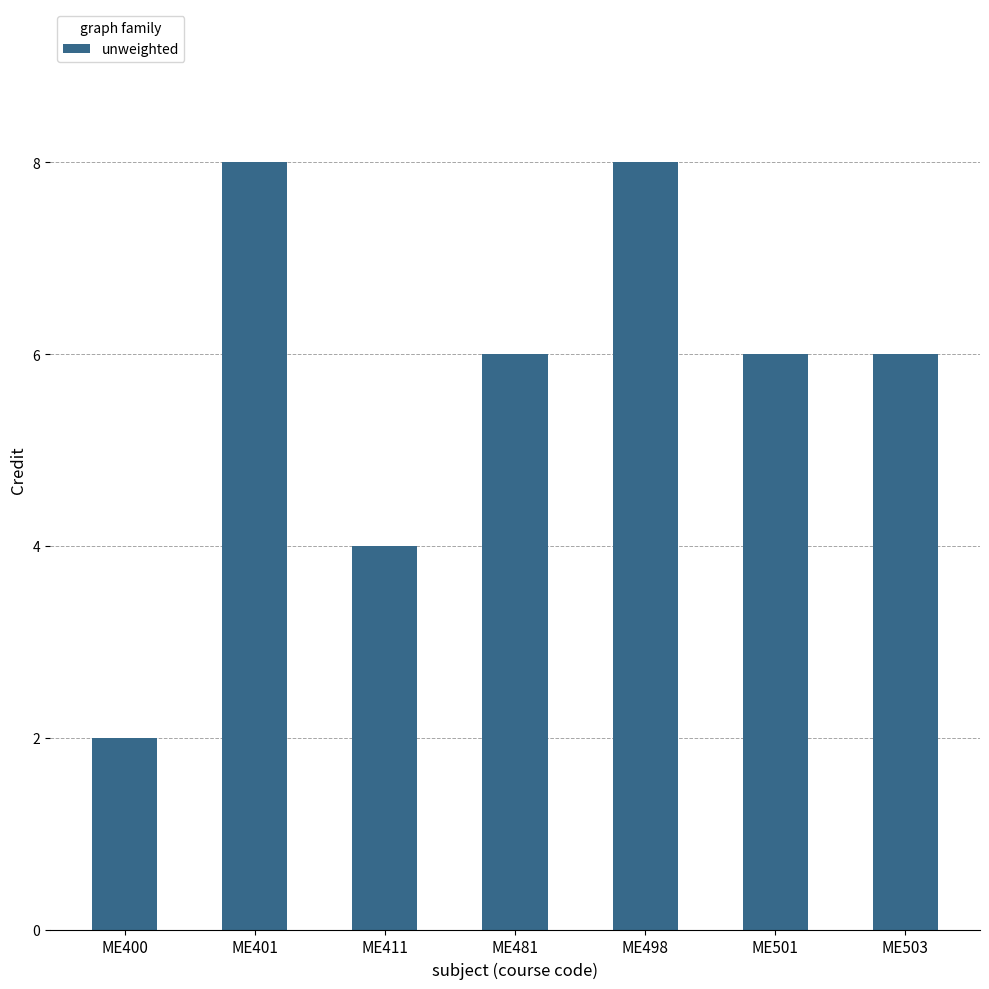

What value does the data have at ME498?

8